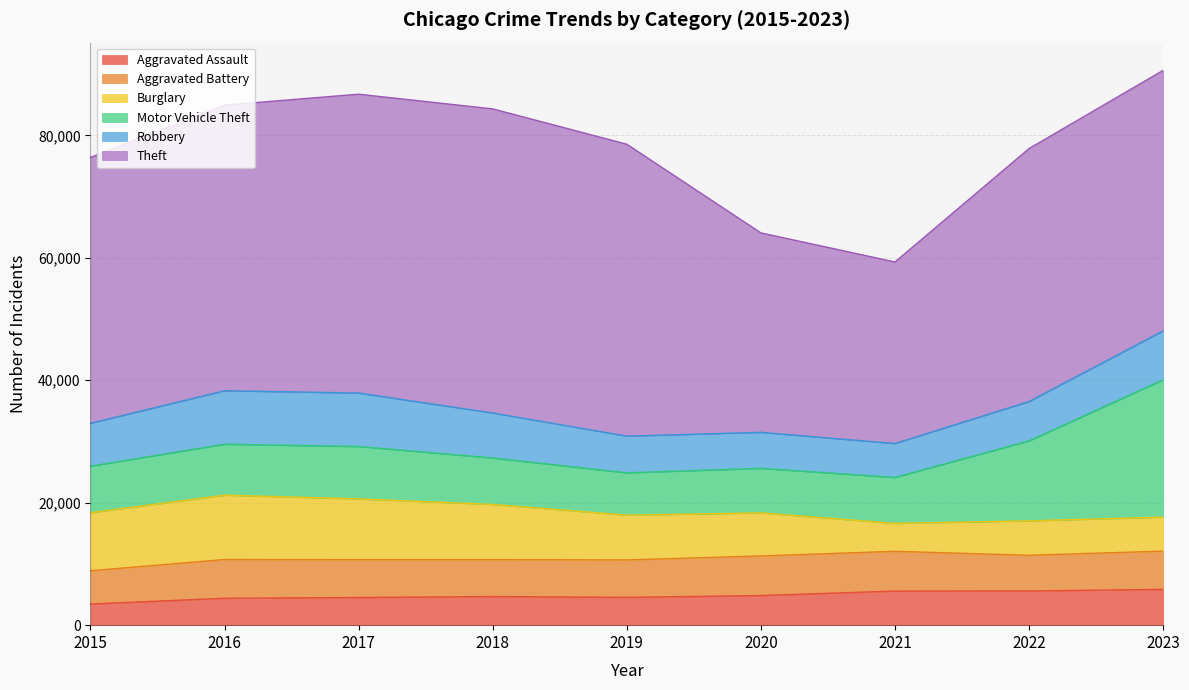

What is the sum of the Aggravated Battery values at 2020 and 2019?

12582